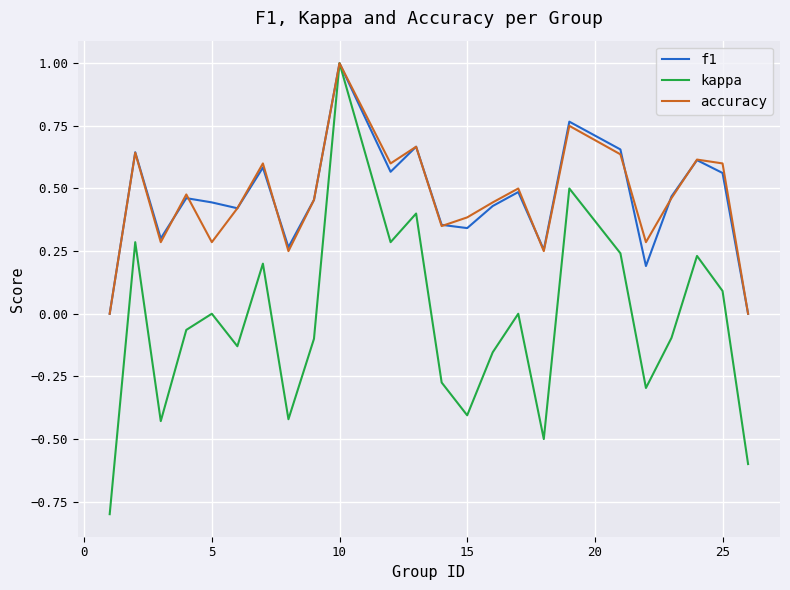

Which series has the largest range (max minus min)?

kappa